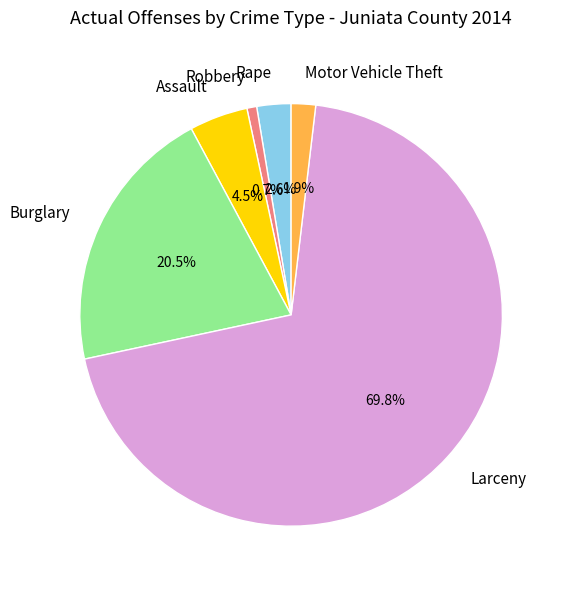

Rank the categories by value from highest to lowest.

Larceny, Burglary, Assault, Rape, Motor Vehicle Theft, Robbery